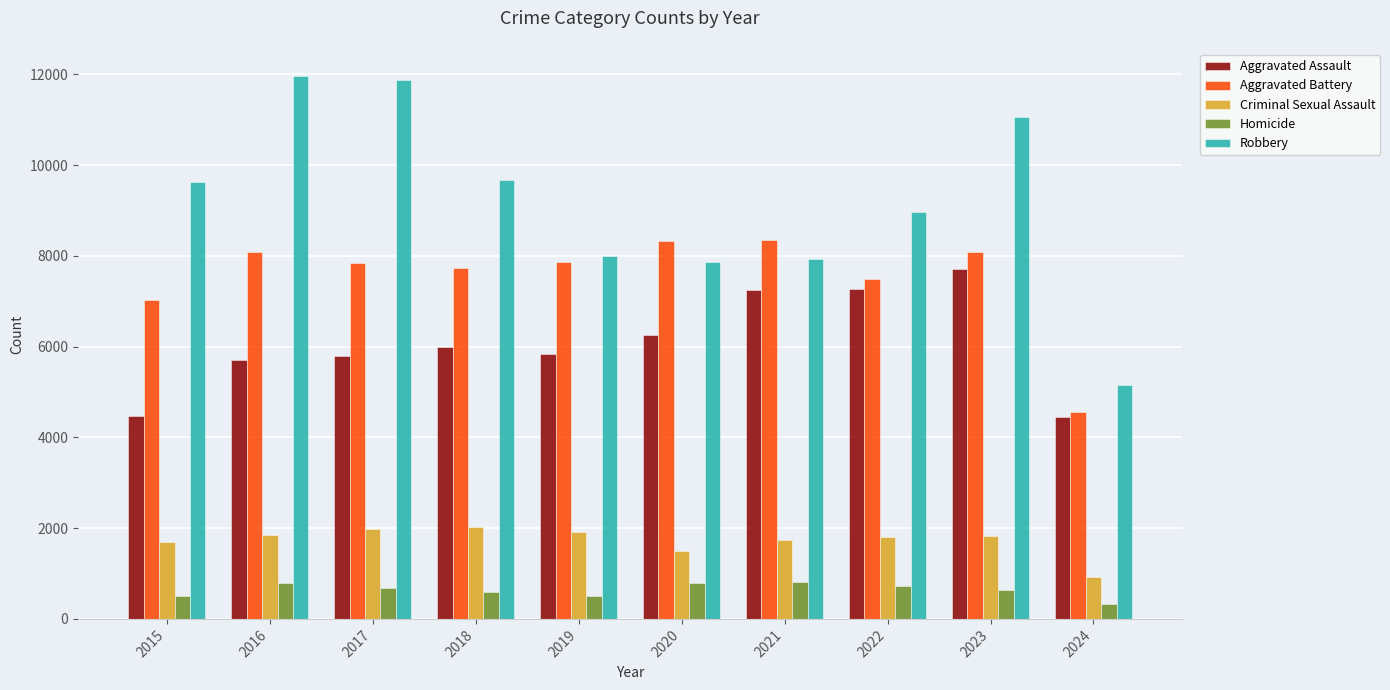

The Homicide series shows 286 at 2021. True or false?

False